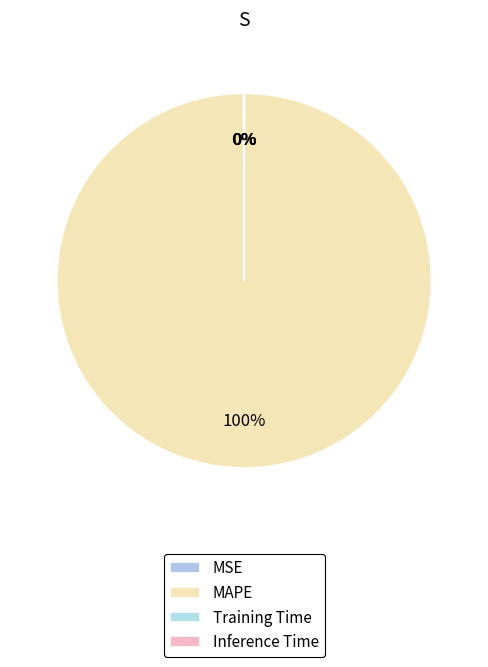

Does MSE represent more than half of the total?

No